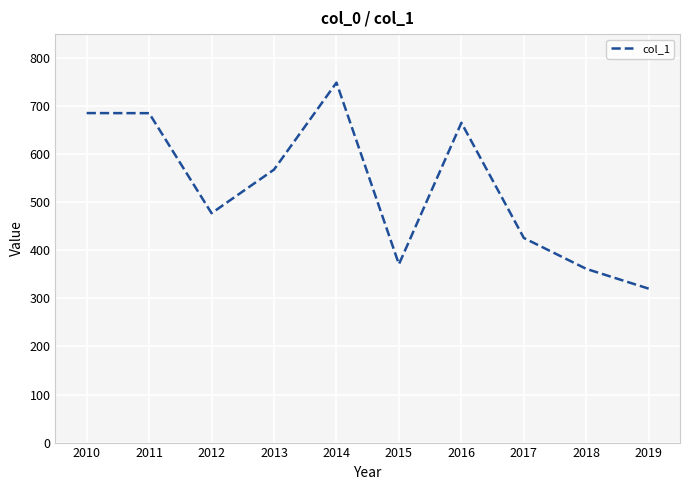

What is the difference between the values at 2014 and 2011?

63.6